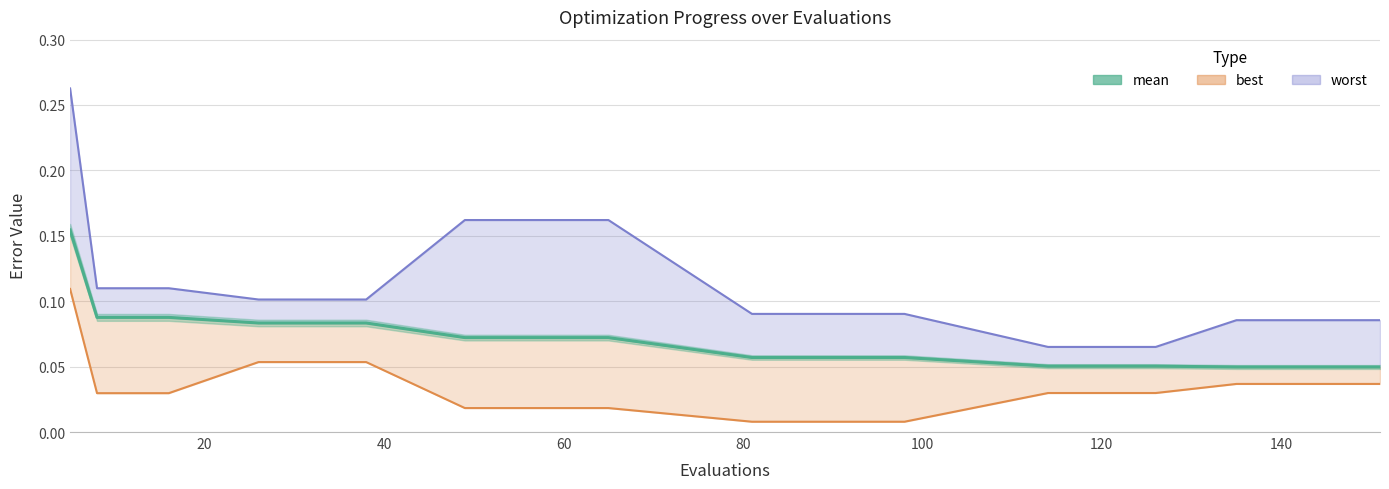

True or false: best and mean intersect in this chart.

False